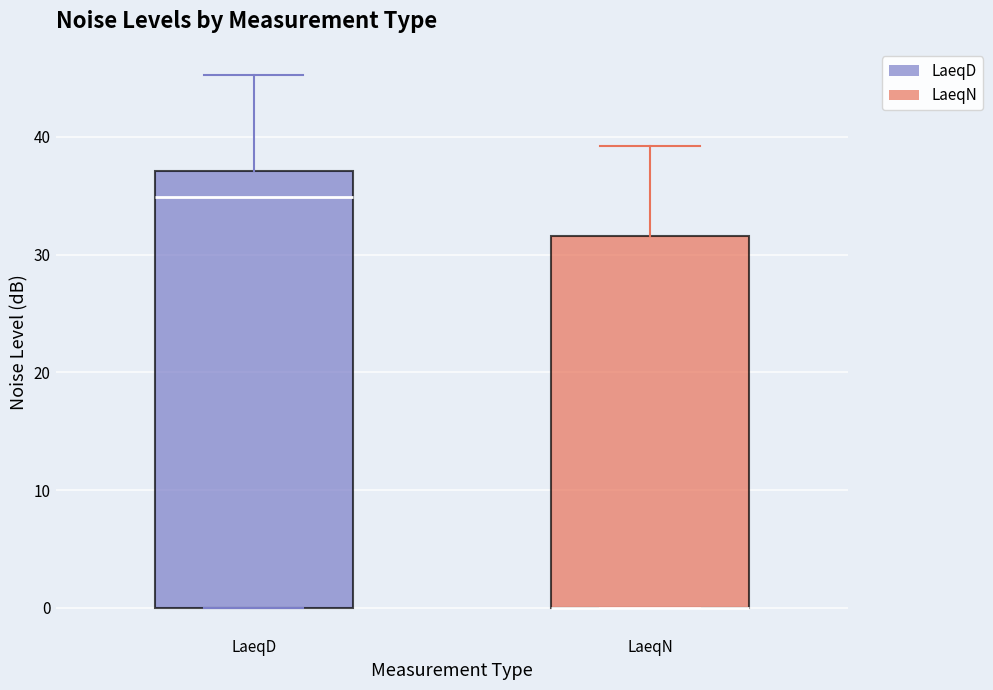

Reading left to right, read every box against the y-axis: the position of its median line, the range the box covers, and the ends of its whiskers. The values are not printed on the chart, so give them approximately, as read against the axis.

LaeqD: median 35, box 0 to 37, whiskers 0 to 45
LaeqN: median 0 (drawn on the box's lower edge), box 0 to 32, whiskers 0 to 39